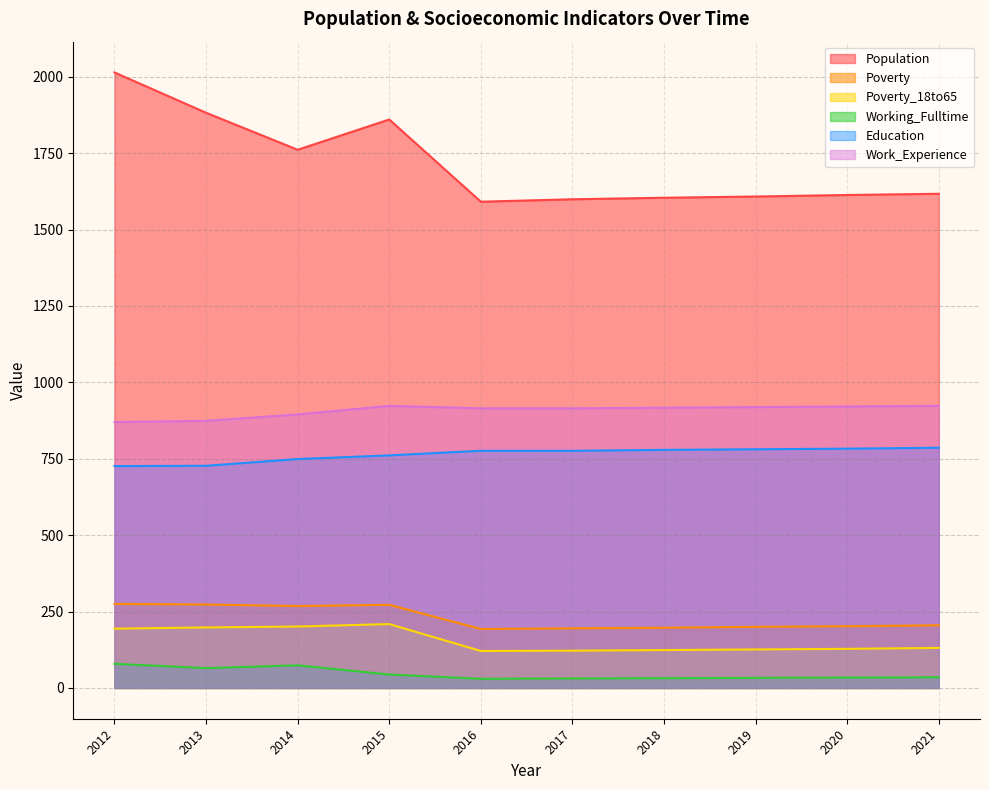

Rank the series by their maximum value, from highest to lowest.

Population, Work_Experience, Education, Poverty, Poverty_18to65, Working_Fulltime